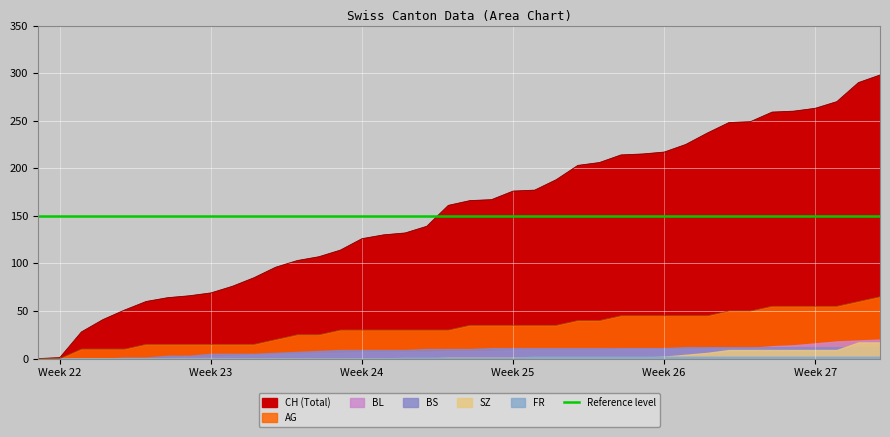

What is the maximum value for SZ?

17